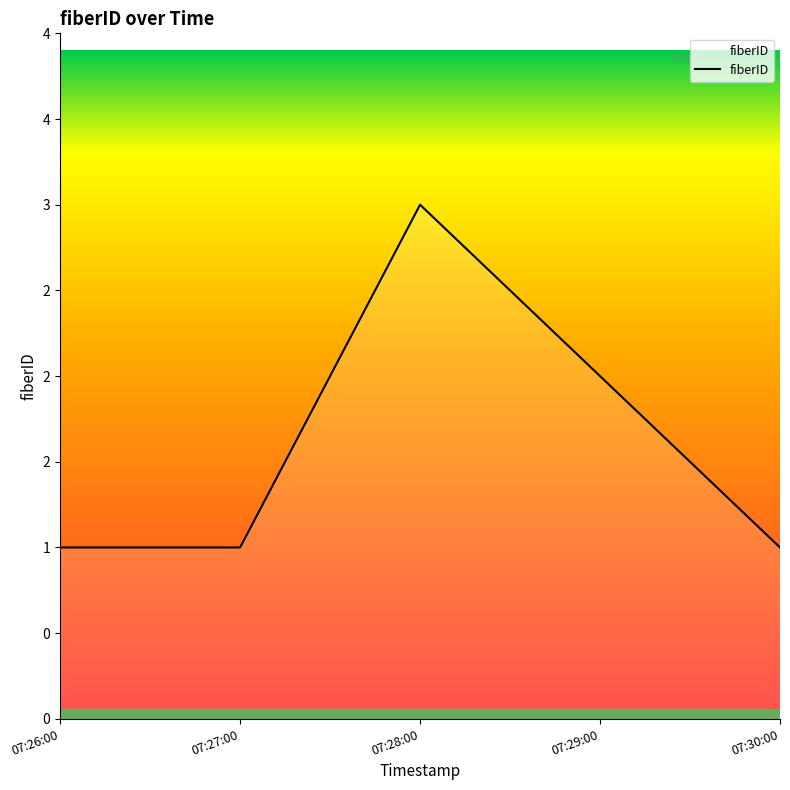

Count the values in the range 1 to 2.

4